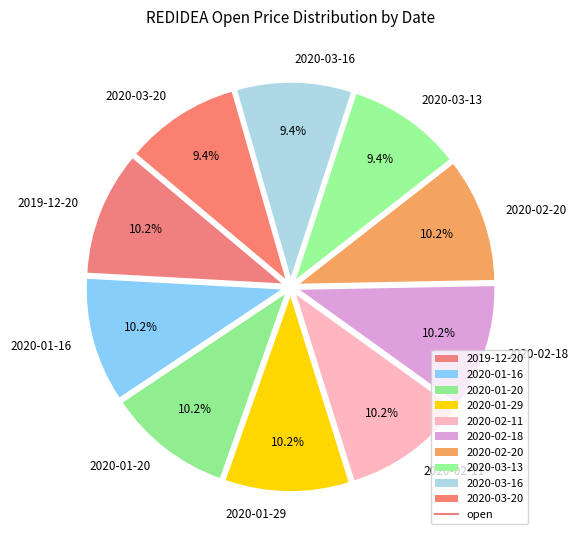

Is 2020-02-18 the majority of the pie?

No